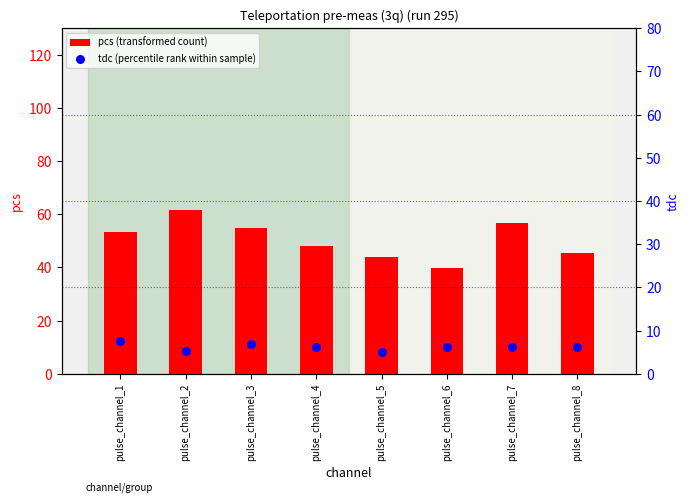

What is the total value across all series at pulse_channel_5?

49.2